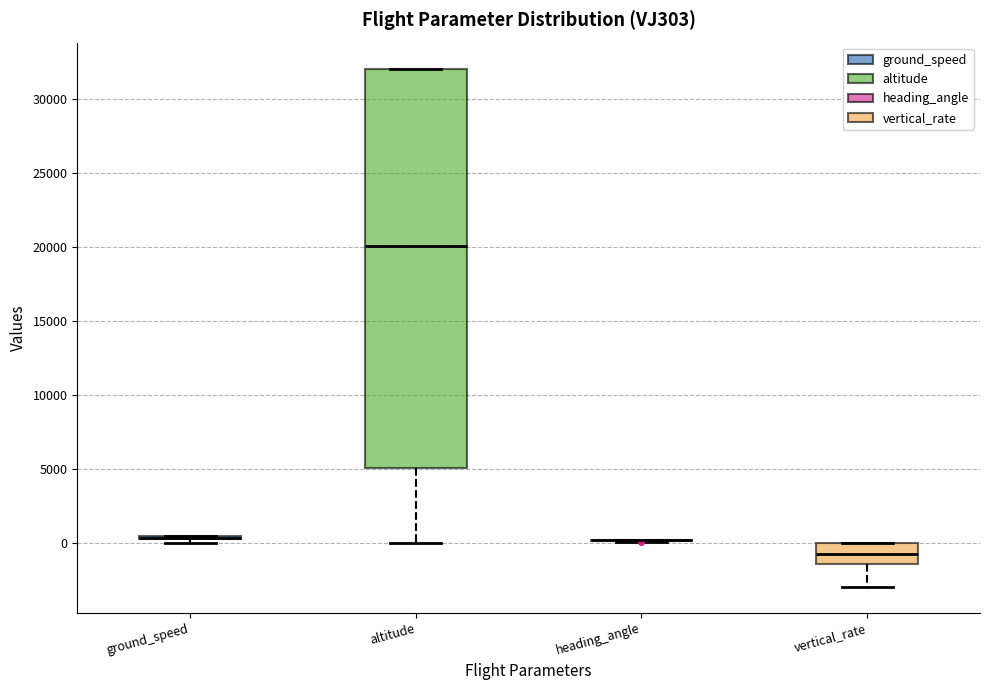

Reading left to right, transcribe this box plot: for each box, give where its median line is, the range the box spans, and where its two whiskers end, as read against the y-axis. The values are not printed on the chart, so give them approximately, as read against the axis.

ground_speed: box collapsed to a line at 500, whiskers 0 to 500
altitude: median 20000, box 5000 to 32000, whiskers 0 to 32000
heading_angle: box collapsed to a line at 0, whiskers 0 to 500
vertical_rate: median -500, box -1500 to 0, whiskers -3000 to 0